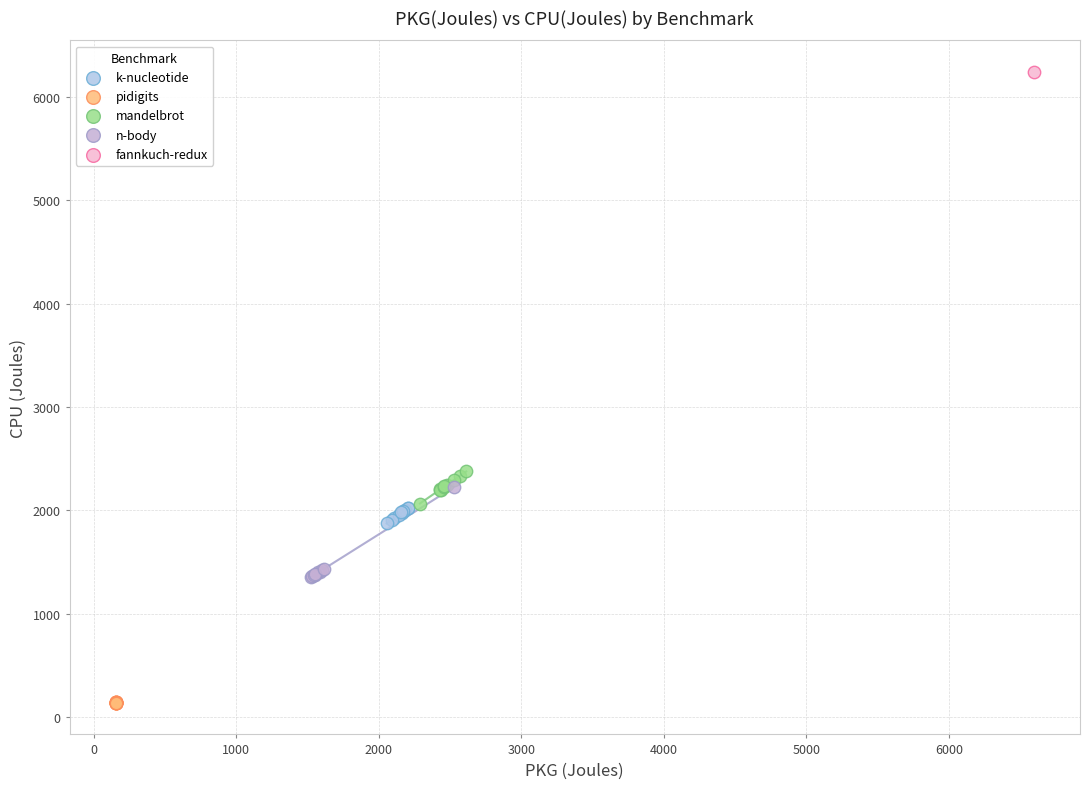

Which series reaches the maximum Y coordinate?

fannkuch-redux